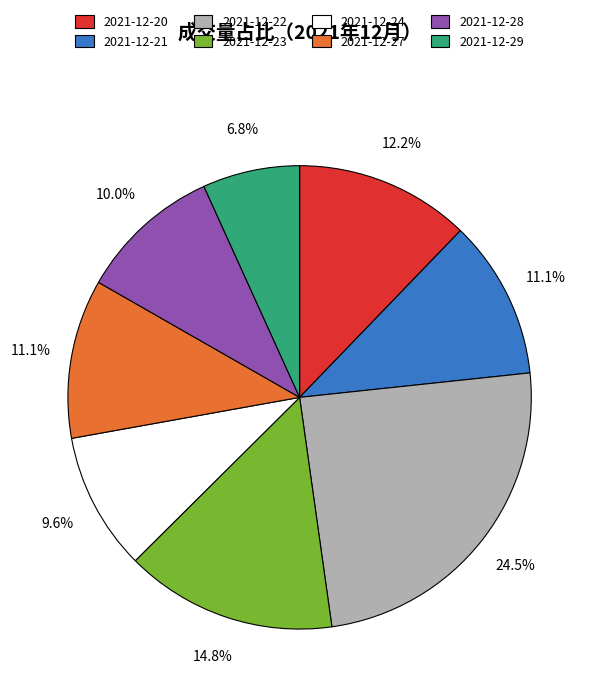

The 2021-12-23 slice represents 15% of the pie. True or false?

True